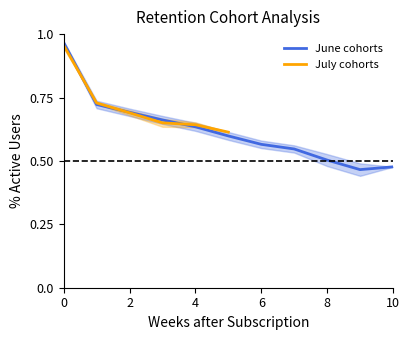

The June cohorts series shows 1.1 at 4. True or false?

False